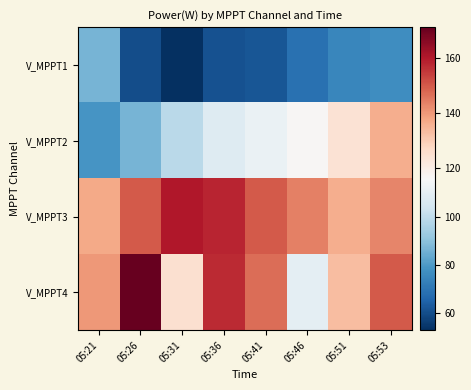

Reading right to left, extract all data points from this chart.

V_MPPT1: 05:53=77	05:51=75	05:46=69	05:41=62	05:36=61	05:31=53	05:26=60	05:21=87
V_MPPT2: 05:53=136	05:51=124	05:46=117	05:41=112	05:36=108	05:31=99	05:26=87	05:21=79
V_MPPT3: 05:53=143	05:51=136	05:46=144	05:41=150	05:36=158	05:31=160	05:26=150	05:21=137
V_MPPT4: 05:53=150	05:51=133	05:46=110	05:41=147	05:36=157	05:31=125	05:26=171	05:21=140